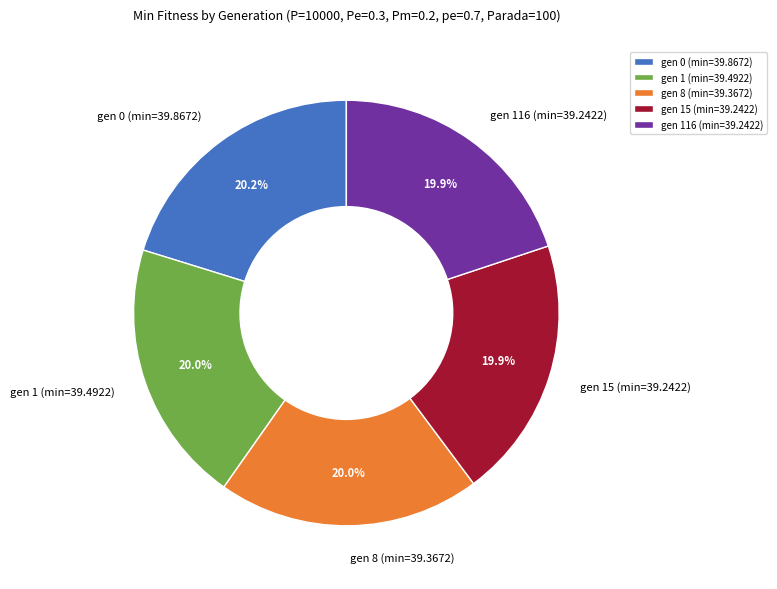

Is there a majority slice in this chart?

No